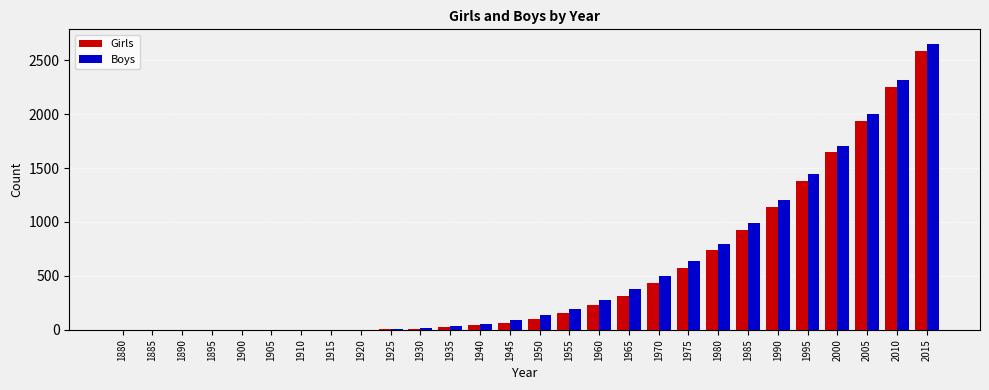

Count the number of categories in the chart.

28